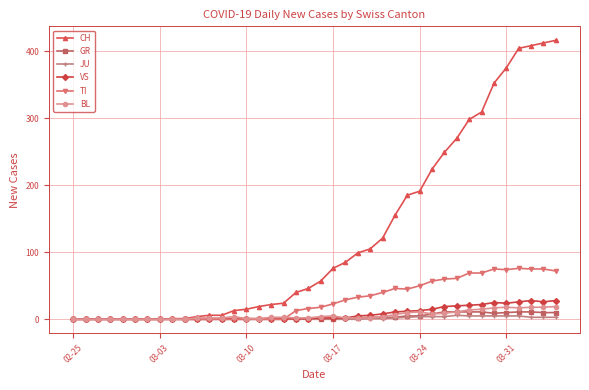

Which series has the largest total across all categories?

CH